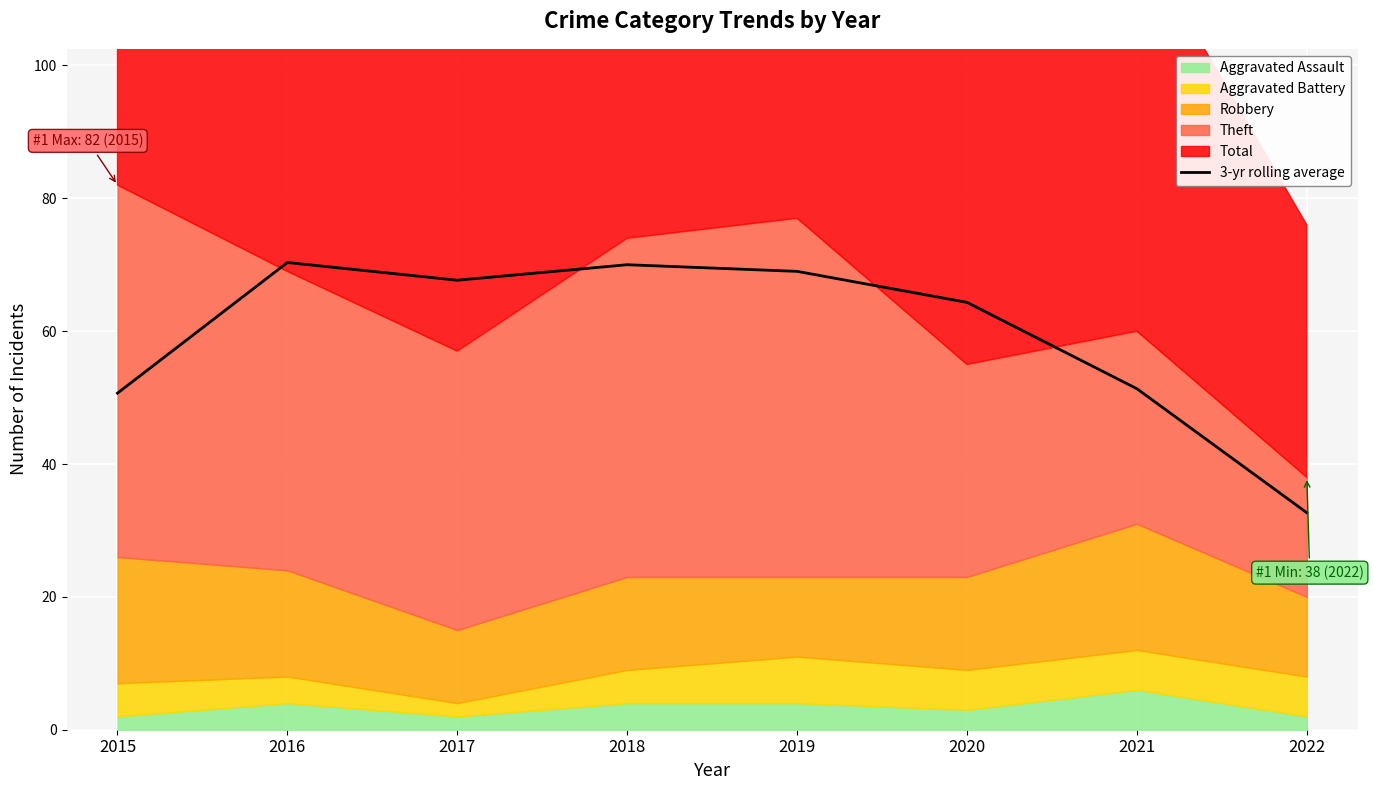

True or false: 3-yr rolling average has a value of 82.2 at 2021.

False